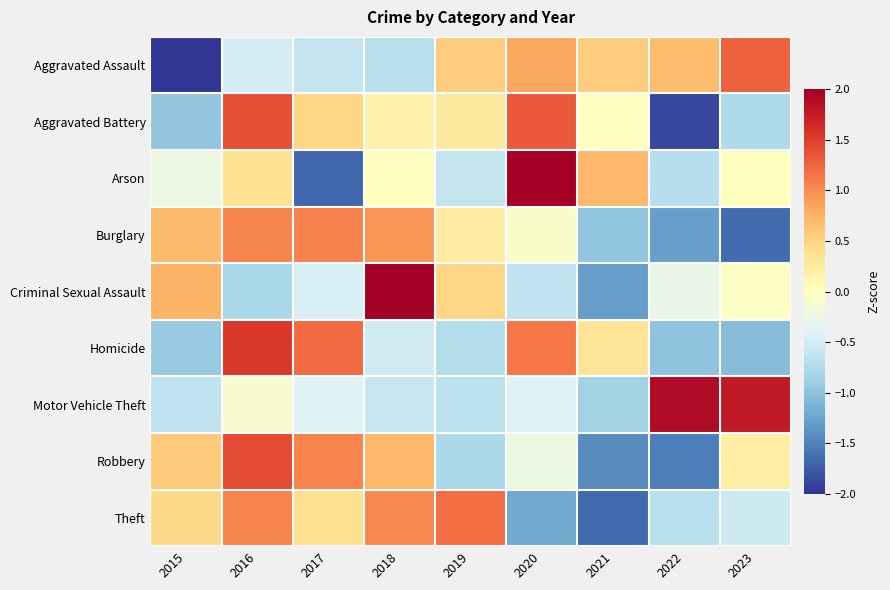

Reading left to right, extract all data points from this chart.

Aggravated Assault: 2015=-2.1	2016=-0.5	2017=-0.6	2018=-0.7	2019=0.6	2020=0.8	2021=0.6	2022=0.7	2023=1.3
Aggravated Battery: 2015=-1.0	2016=1.4	2017=0.5	2018=0.2	2019=0.3	2020=1.3	2021=-0.0	2022=-1.9	2023=-0.8
Arson: 2015=-0.2	2016=0.4	2017=-1.7	2018=0.0	2019=-0.6	2020=2.2	2021=0.7	2022=-0.7	2023=0.0
Burglary: 2015=0.7	2016=1.0	2017=1.1	2018=0.9	2019=0.2	2020=-0.1	2021=-1.0	2022=-1.3	2023=-1.6
Criminal Sexual Assault: 2015=0.7	2016=-0.8	2017=-0.5	2018=2.3	2019=0.5	2020=-0.6	2021=-1.3	2022=-0.3	2023=-0.0
Homicide: 2015=-0.9	2016=1.5	2017=1.2	2018=-0.5	2019=-0.7	2020=1.1	2021=0.3	2022=-1.0	2023=-1.1
Motor Vehicle Theft: 2015=-0.6	2016=-0.1	2017=-0.4	2018=-0.6	2019=-0.7	2020=-0.4	2021=-0.9	2022=1.9	2023=1.8
Robbery: 2015=0.6	2016=1.4	2017=1.1	2018=0.7	2019=-0.8	2020=-0.2	2021=-1.4	2022=-1.5	2023=0.2
Theft: 2015=0.4	2016=1.0	2017=0.4	2018=1.0	2019=1.2	2020=-1.2	2021=-1.7	2022=-0.7	2023=-0.5